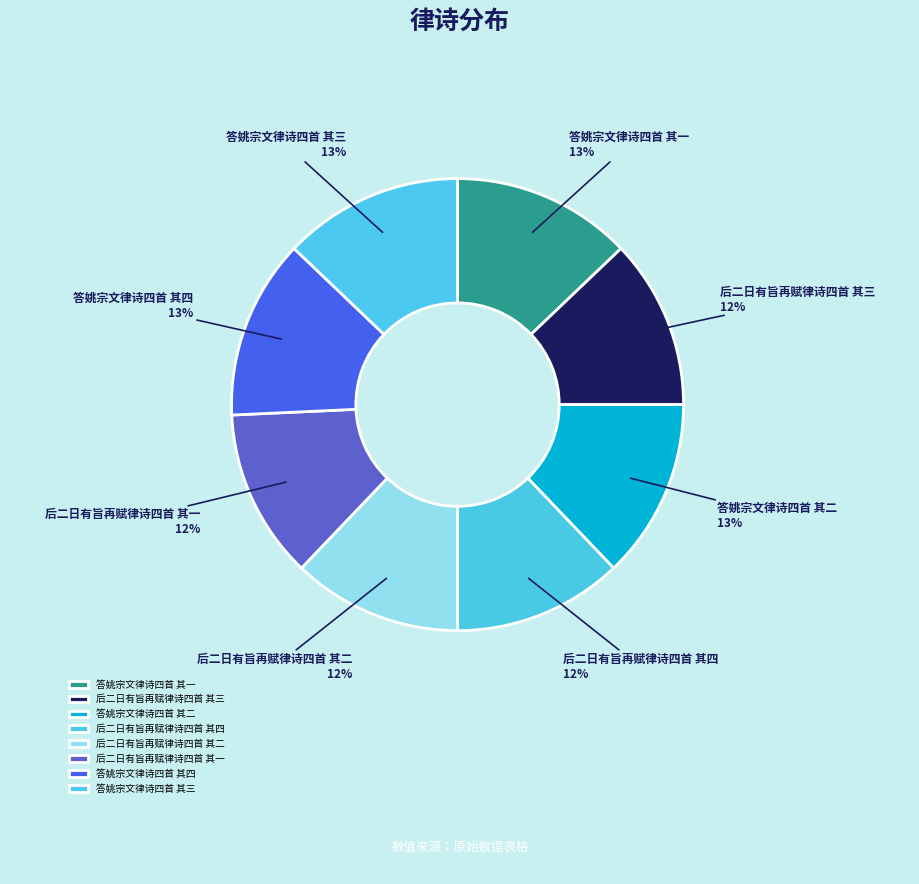

Does 后二日有旨再赋律诗四首 其四 account for over 50% of the chart?

No